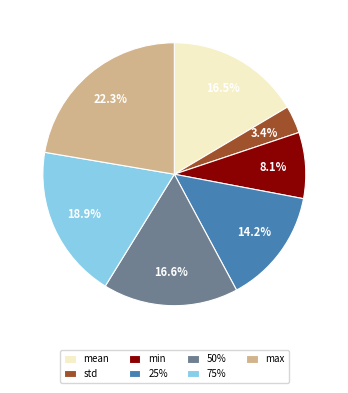

Between 50% and std, which is larger?

50%